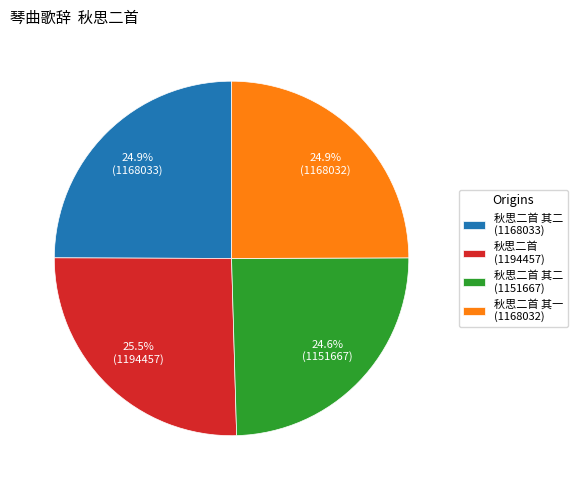

Between 秋思二首 其一 (1168032) and 秋思二首 (1194457), which is larger?

秋思二首 (1194457)